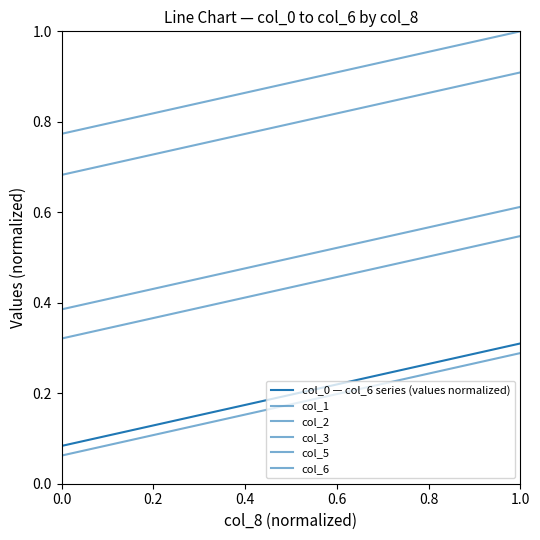

True or false: col_0 — col_6 series (values normalized) has a value of 0.1 at 0.0.

False